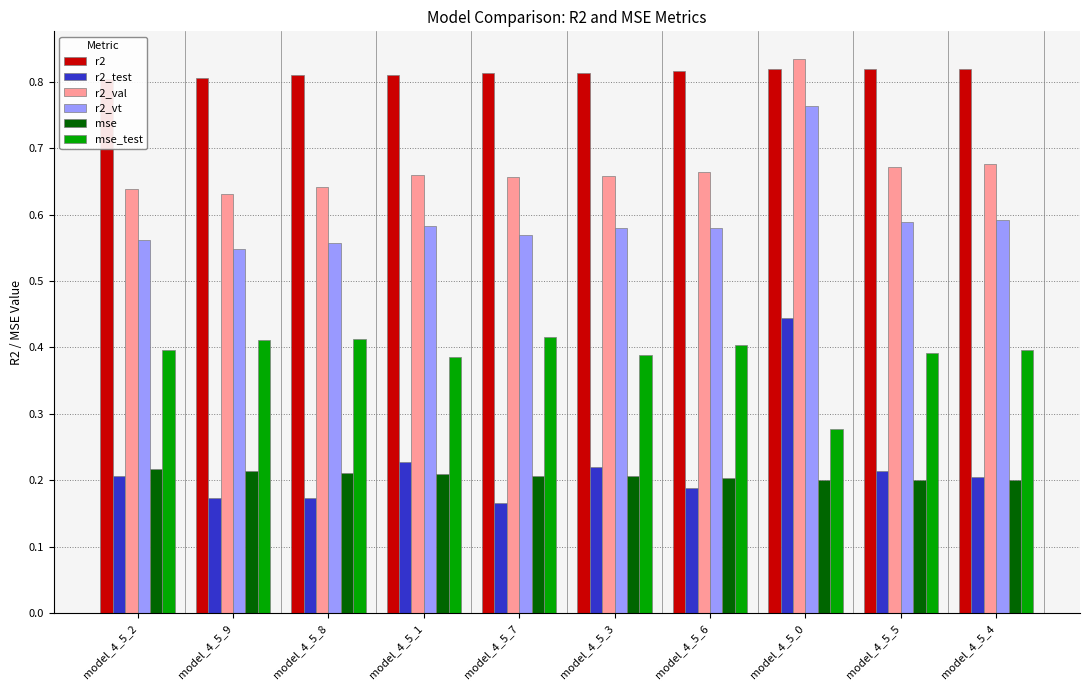

What is the spread (max minus min) of values at model_4_5_2?

0.6